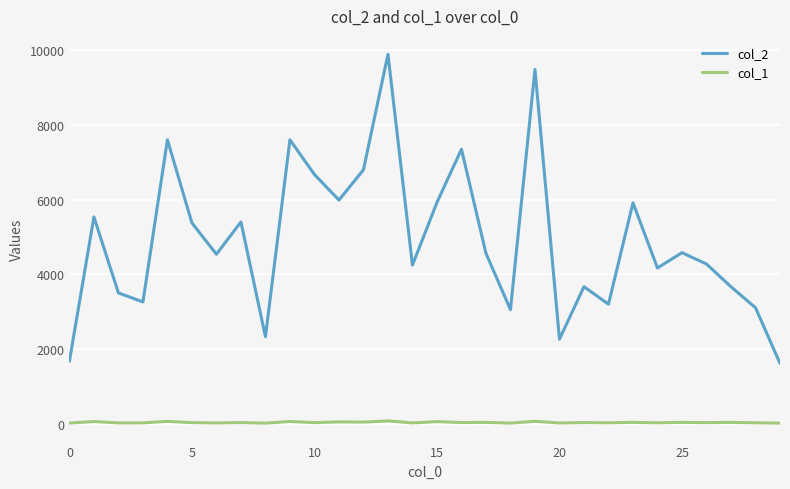

Which series has the largest total across all categories?

col_2